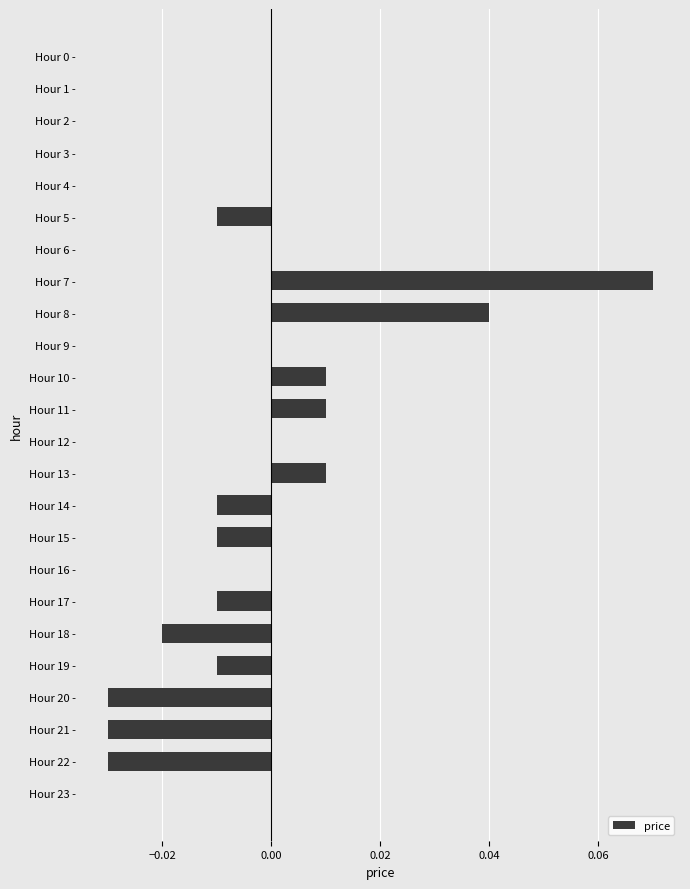

Which has a higher value, Hour 22 - or Hour 14 -?

Hour 14 -